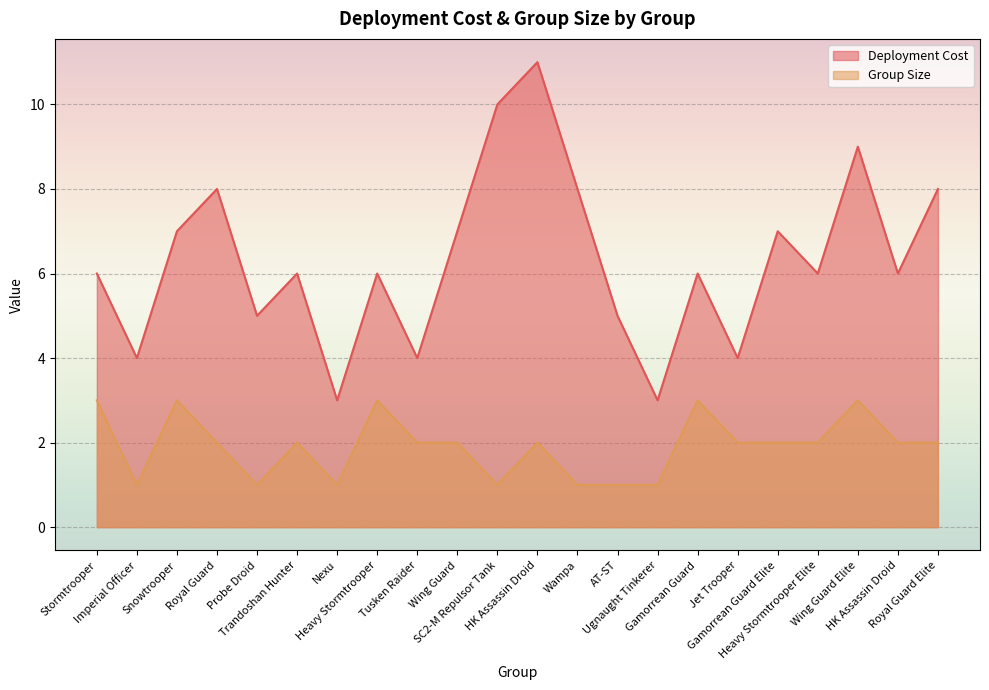

What are all the series names shown in the legend?

Deployment Cost, Group Size